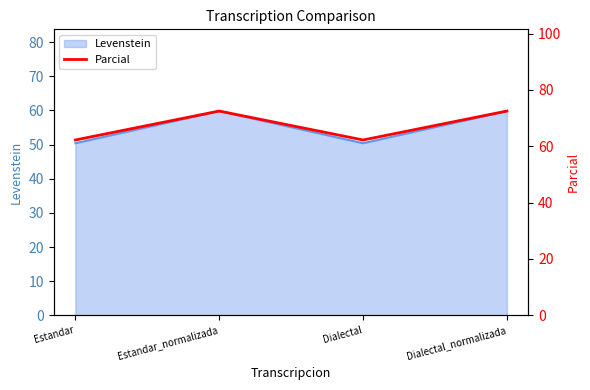

What is the label of the 3rd point from the left?

Dialectal